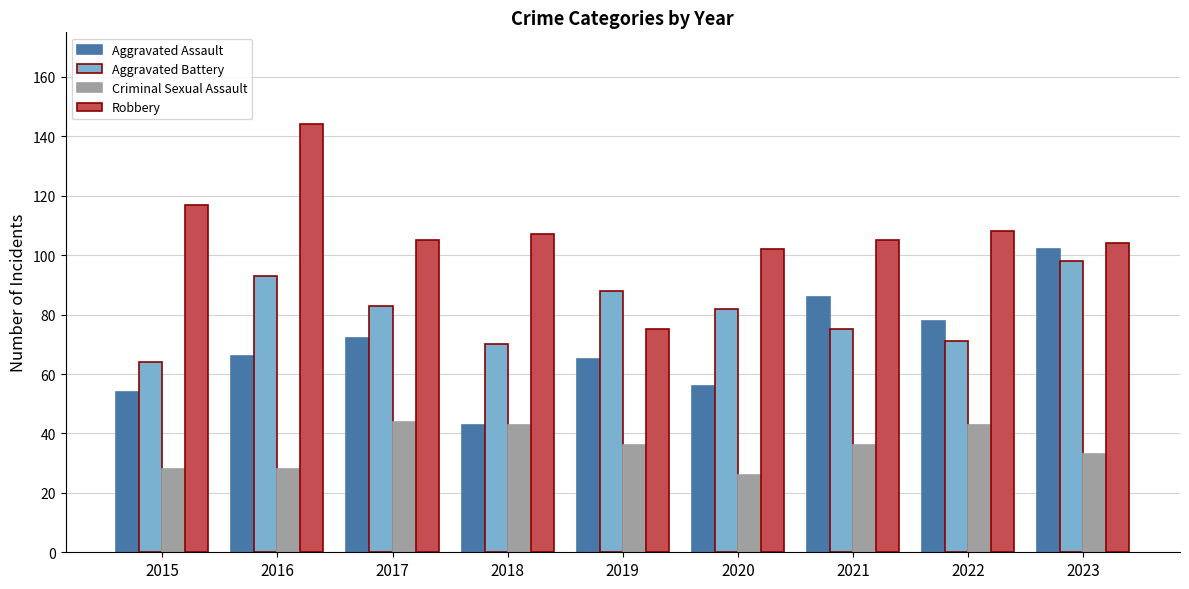

How many bars are there in total?

36